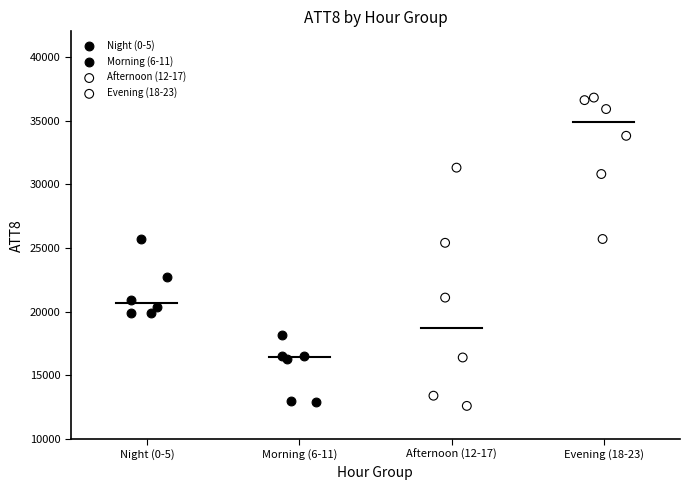

Which series contains the highest Y value?

Evening (18-23)